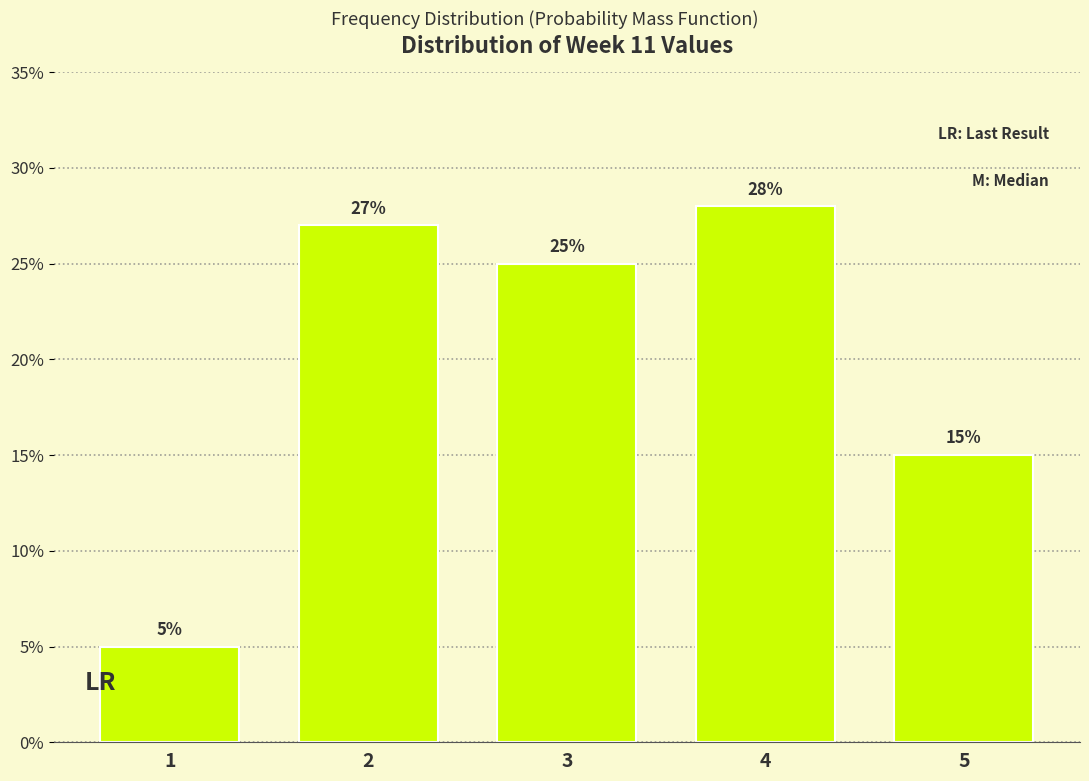

Reading right to left, what are all the values shown in this chart?

5=15.0	4=28.0	3=25.0	2=27.0	1=5.0